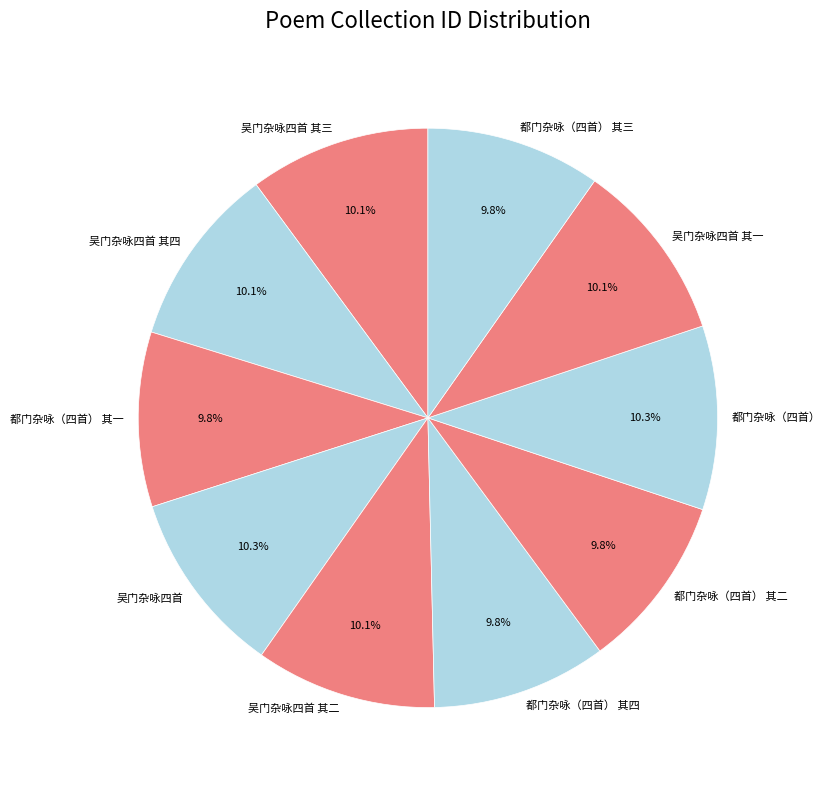

Does any single category account for the majority?

No